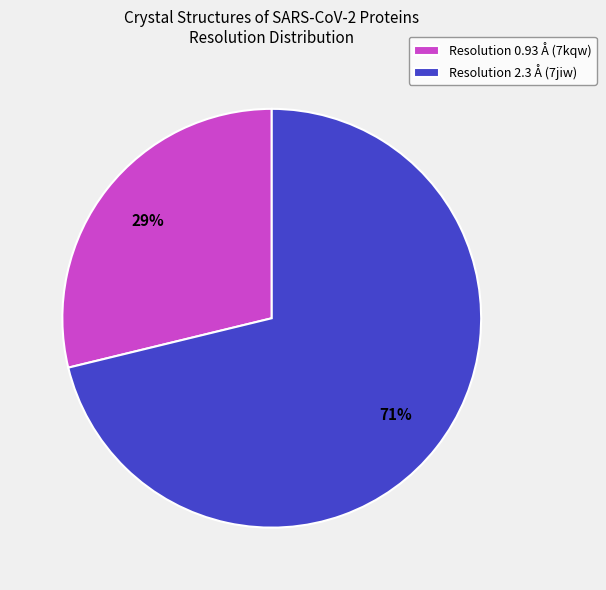

The Resolution 2.3 Å (7jiw) slice represents 71% of the pie. True or false?

True